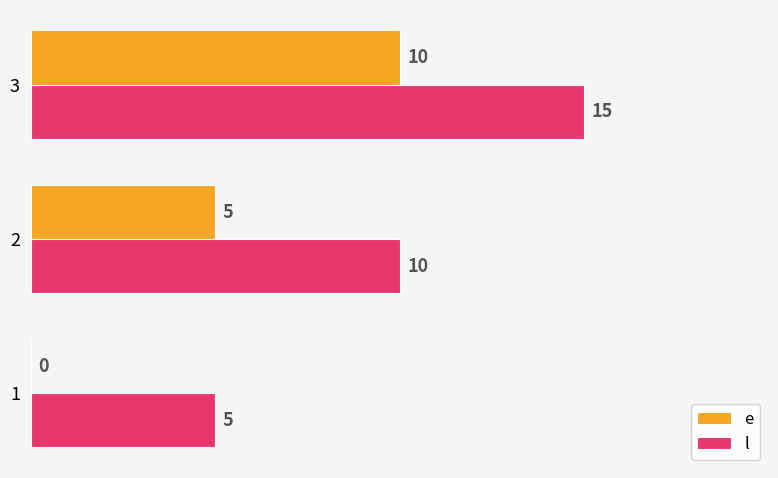

Which series has the largest total across all categories?

l